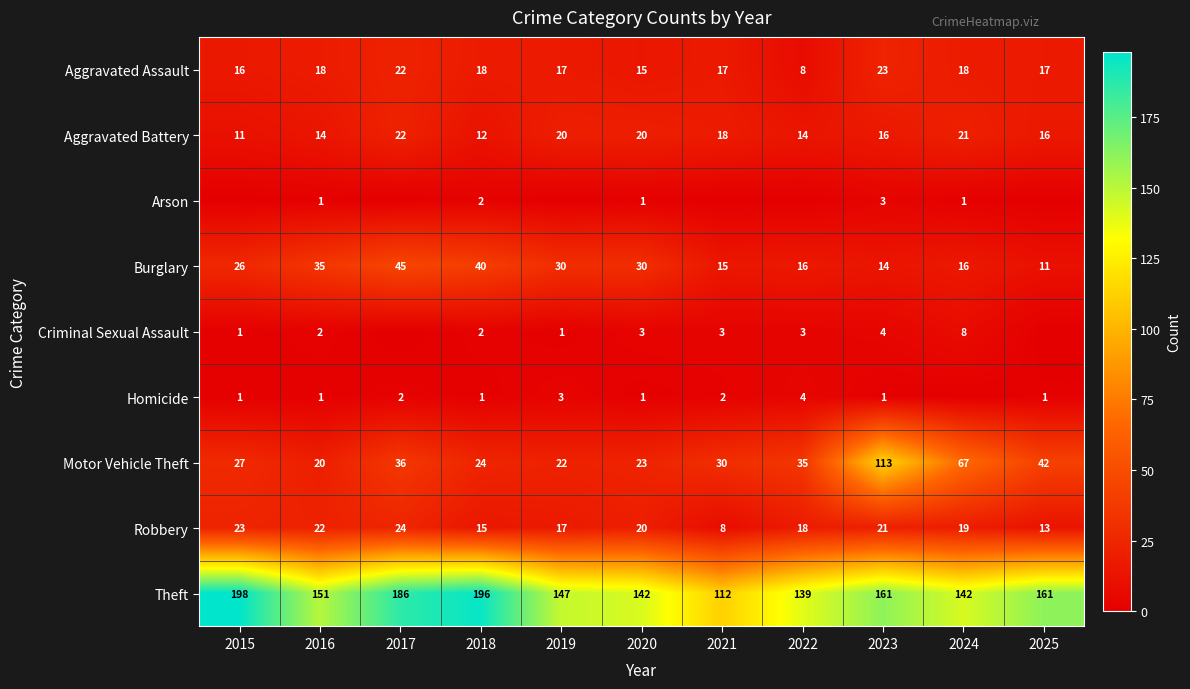

Between 2023 and 2015, which is larger?

2023